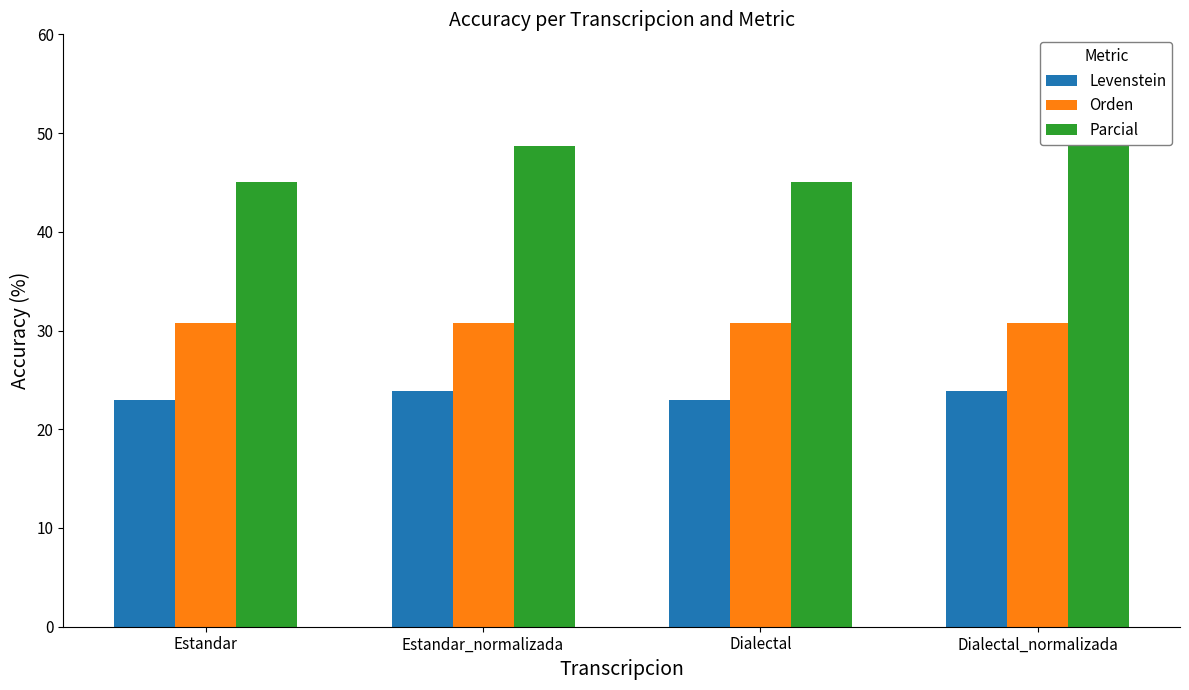

Which series has the largest range (max minus min)?

Parcial